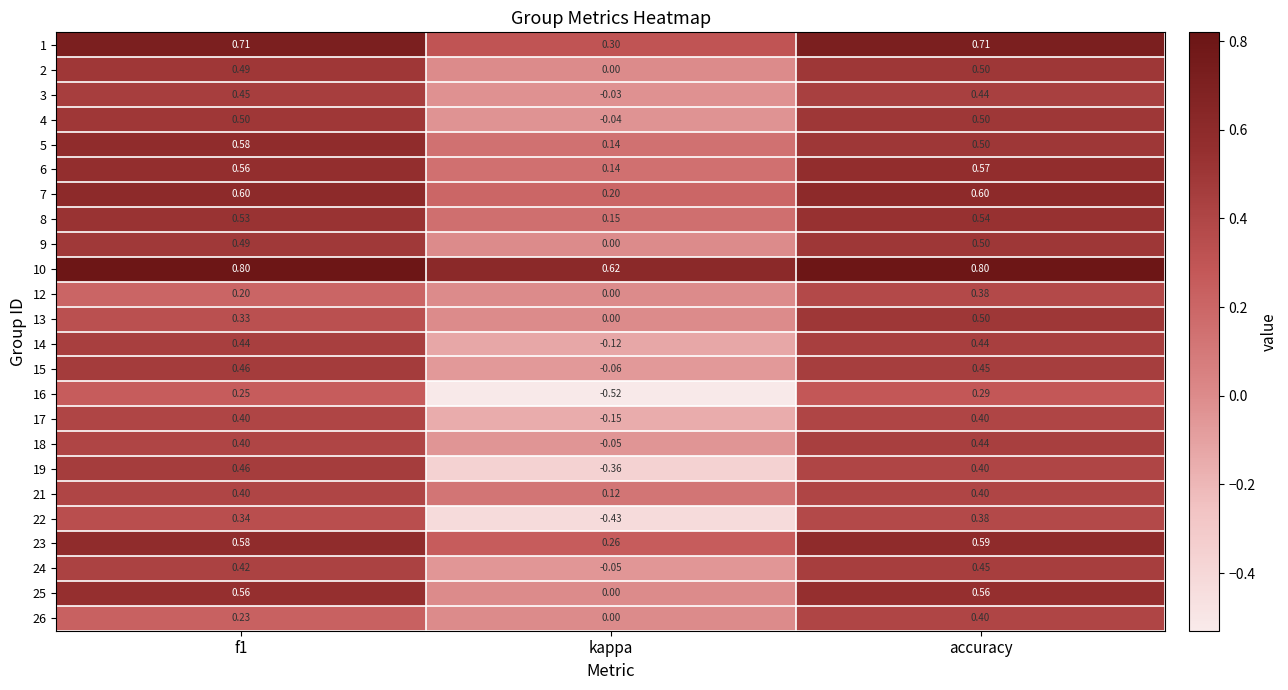

At which label is 18 closest to 0?

kappa